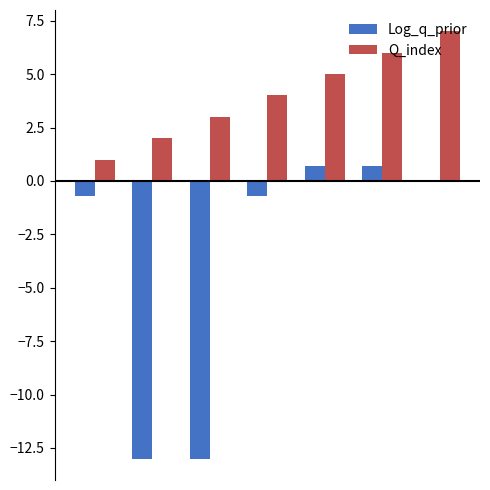

What are all the series names shown in the legend?

Log_q_prior, Q_index